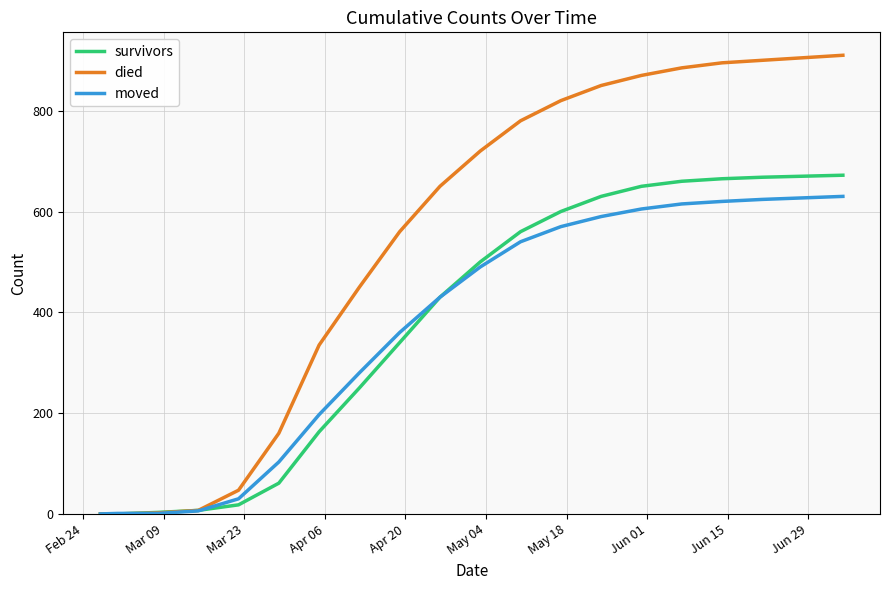

What is the maximum value for died?

910